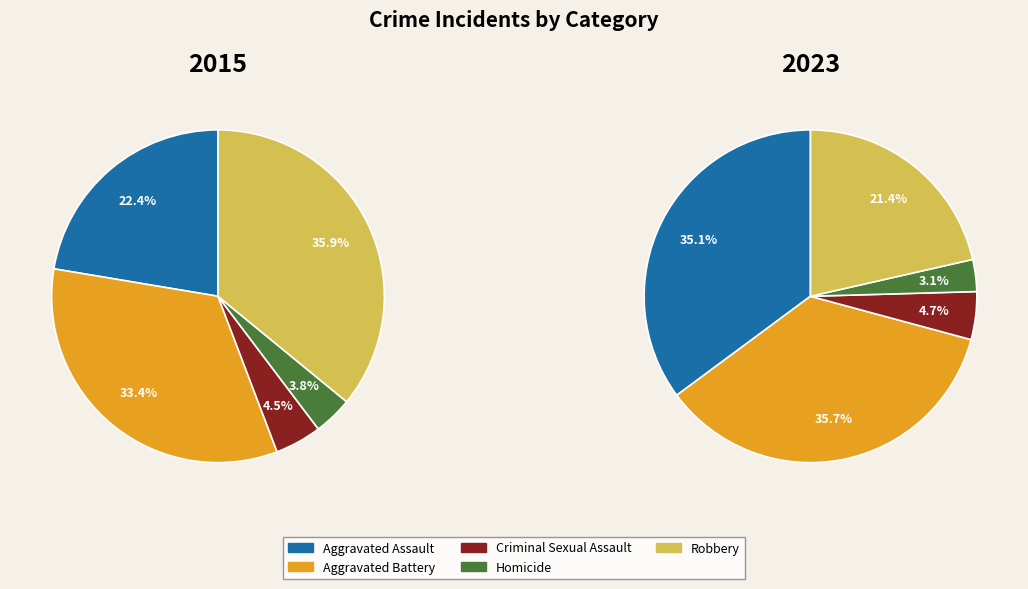

Is there a majority slice in this chart?

No